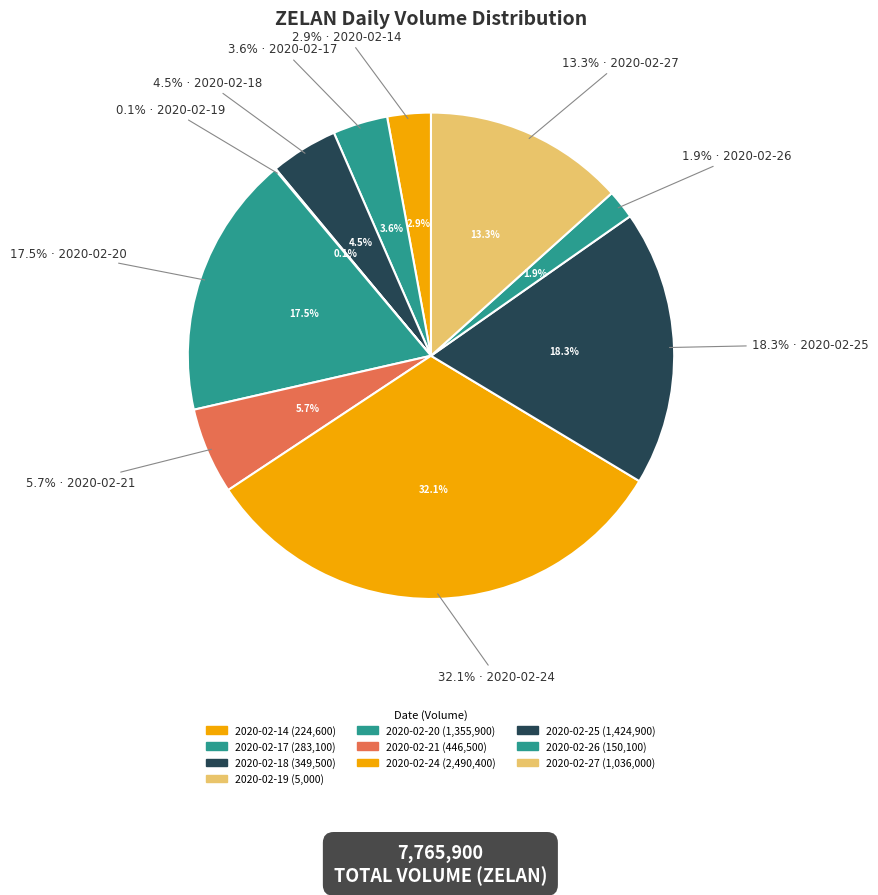

Which slice is the largest?

2020-02-24